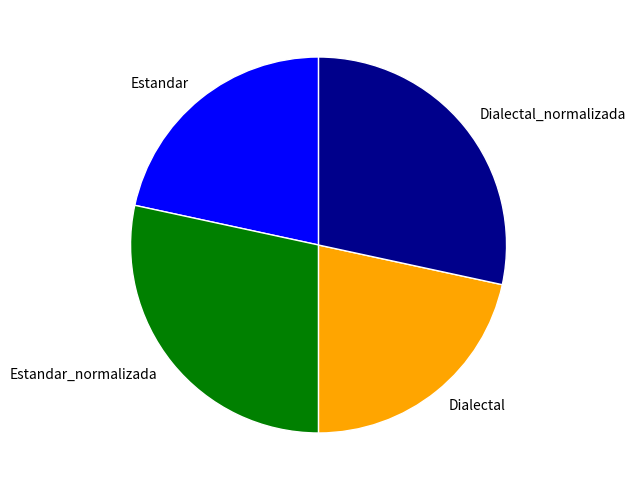

Do Dialectal_normalizada and Estandar_normalizada together represent more than half of the pie?

Yes